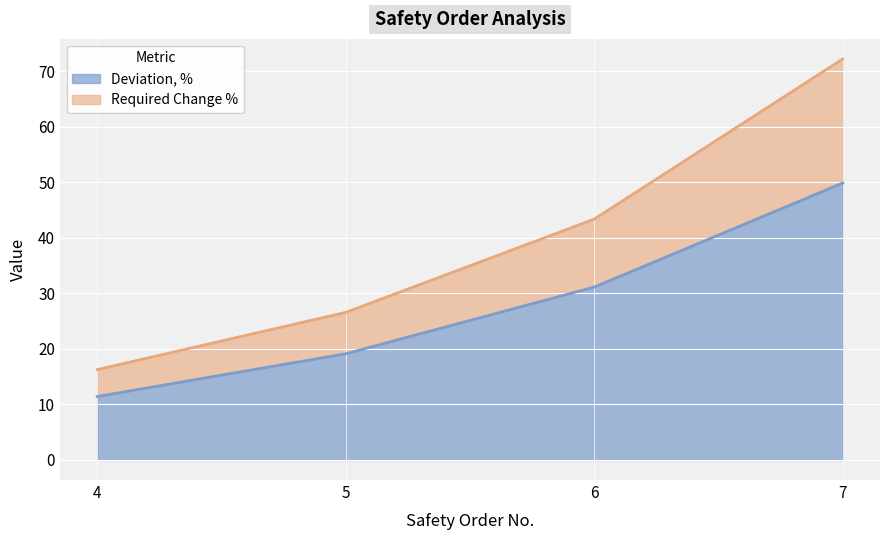

Where does the Required Change % series first go above 43?

6